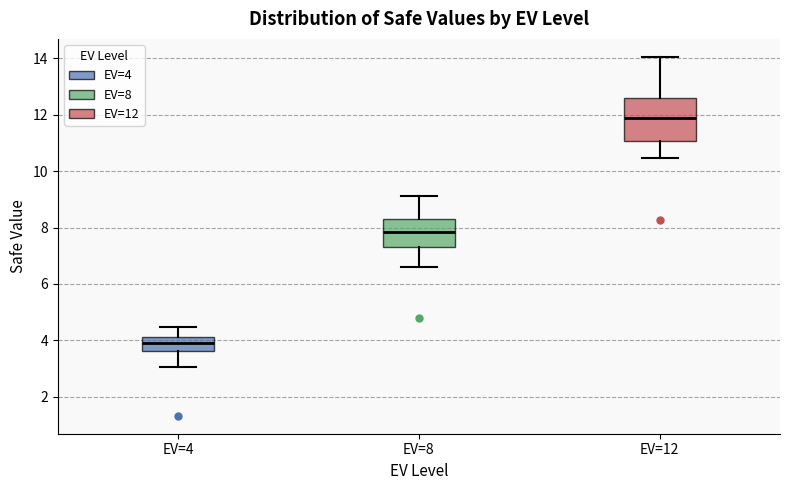

Where does the upper whisker of the box for EV=4 end on the y-axis? The values are not printed on the chart, so give them approximately, as read against the axis.

4.4